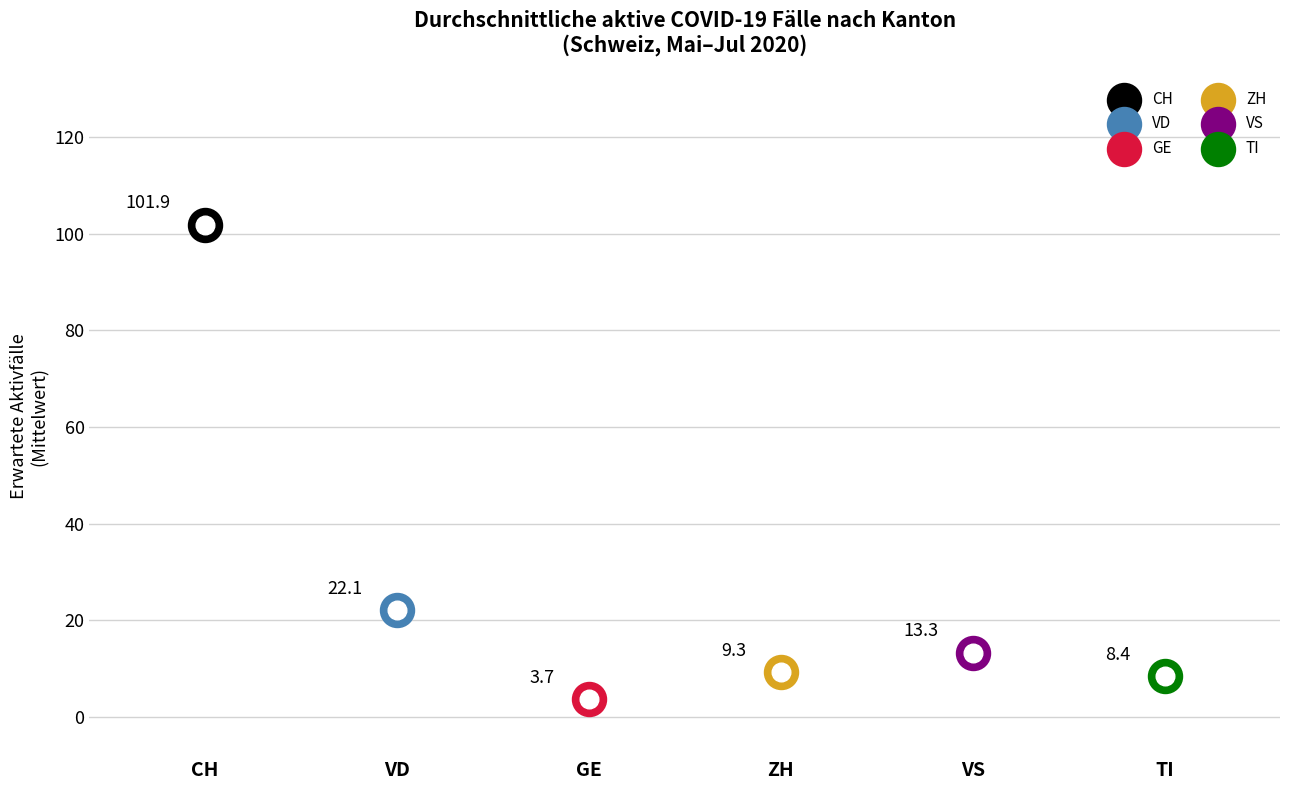

What are all the series names shown in the legend?

CH, VD, GE, ZH, VS, TI